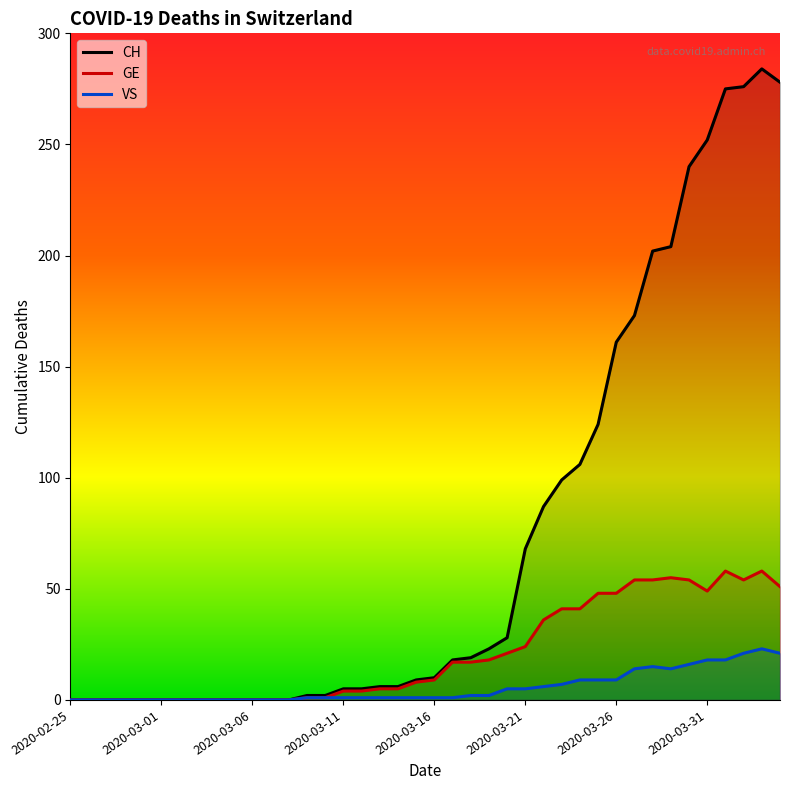

What is the label of the 17th point from the left?

2020-03-12